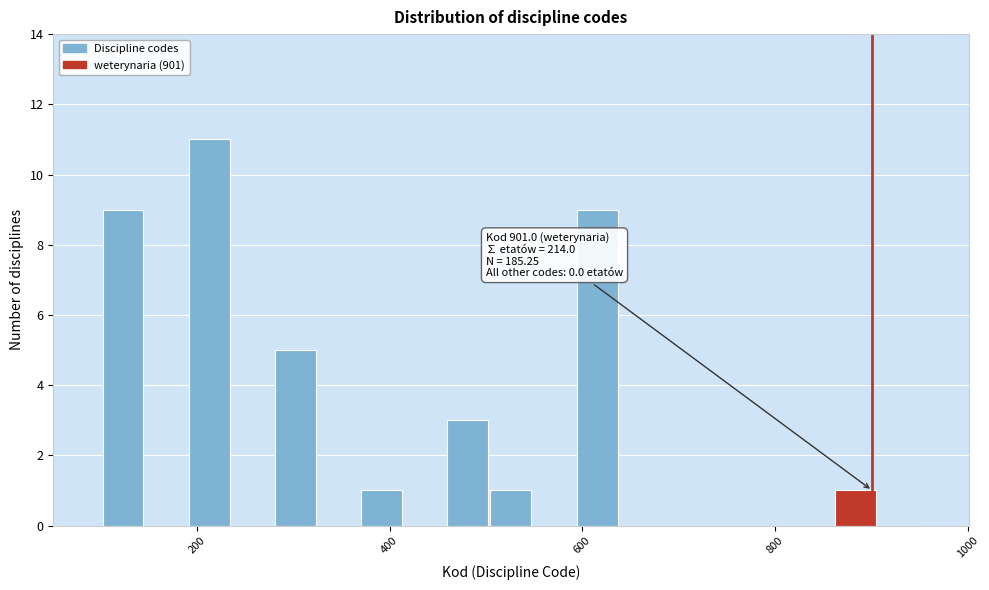

Around what value on the x-axis is the tallest bar? Give the approximate position of its centre, as read against the axis.

220